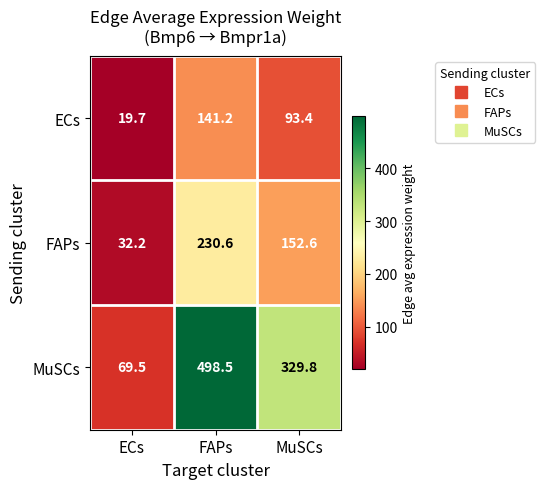

Rank the series by their maximum value, from lowest to highest.

ECs, FAPs, MuSCs